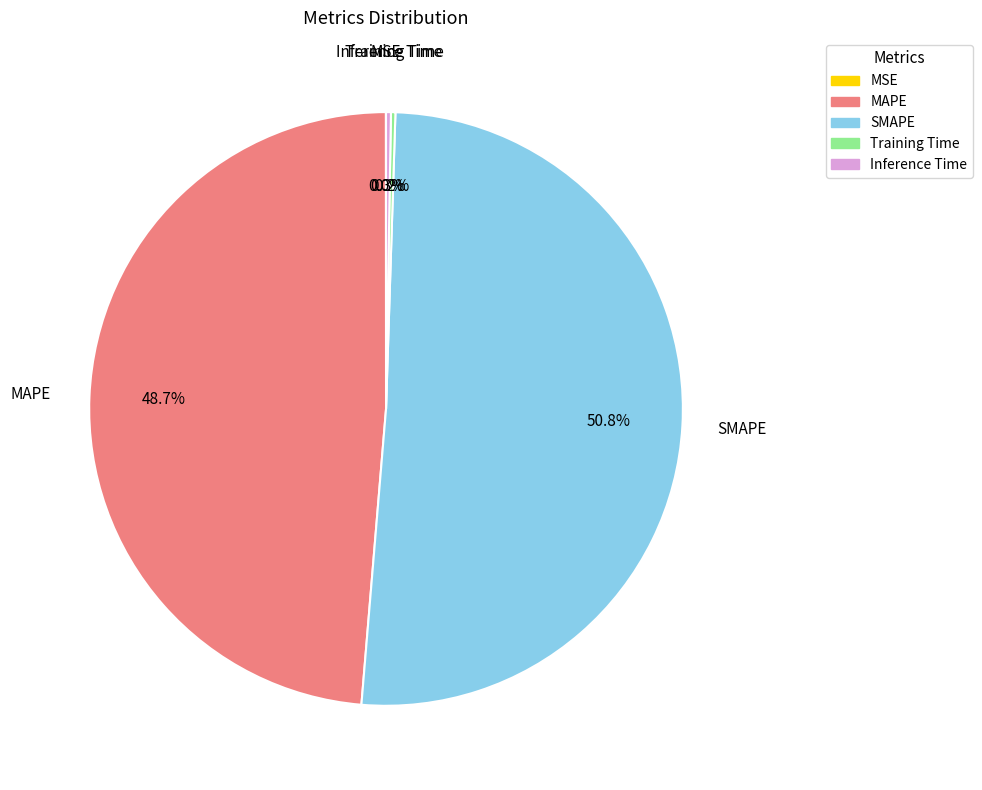

To the nearest percent, what is the average slice percentage?

20%